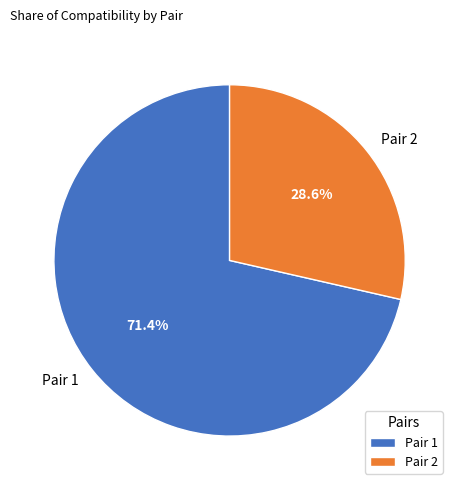

Combined, what portion of the pie is Pair 2 and Pair 1?

100.0%